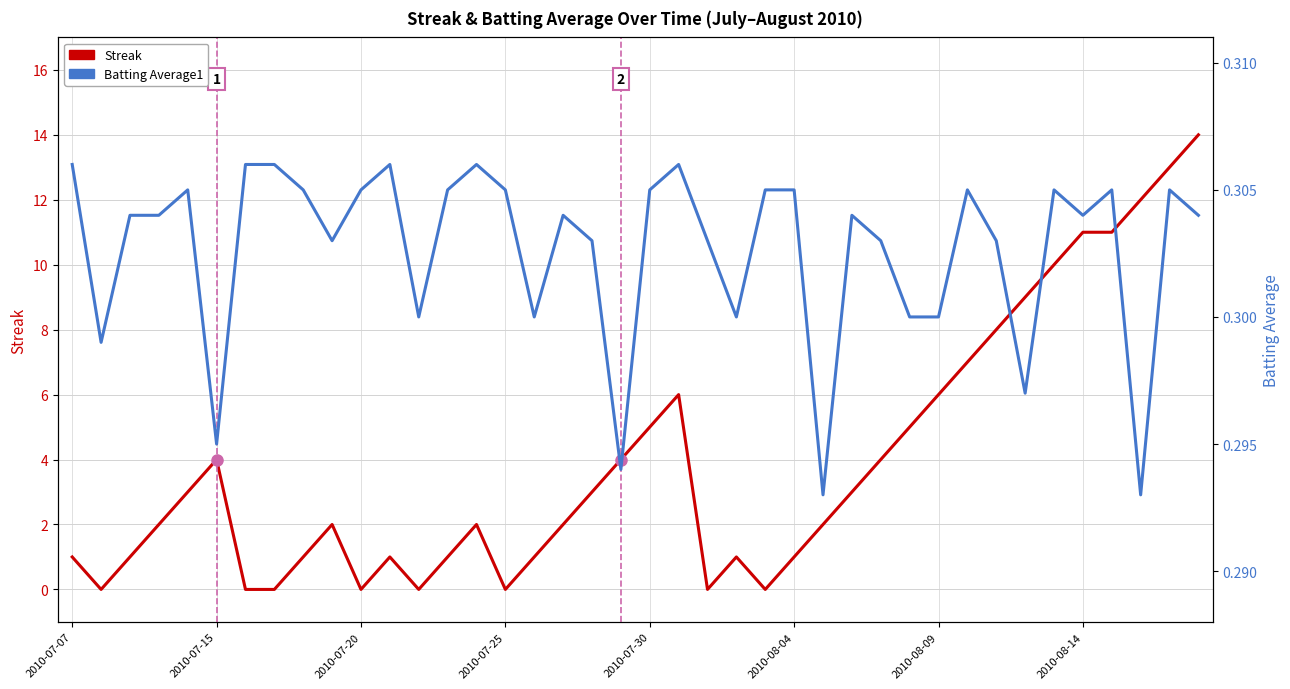

How many data points does each series have?

40